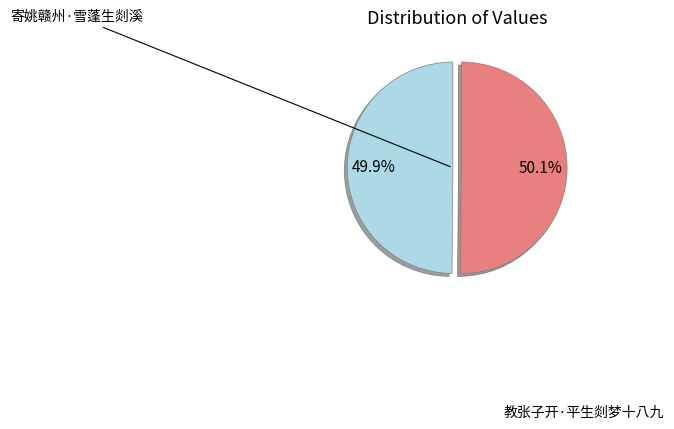

Is there any slice that represents more than half of the pie?

Yes